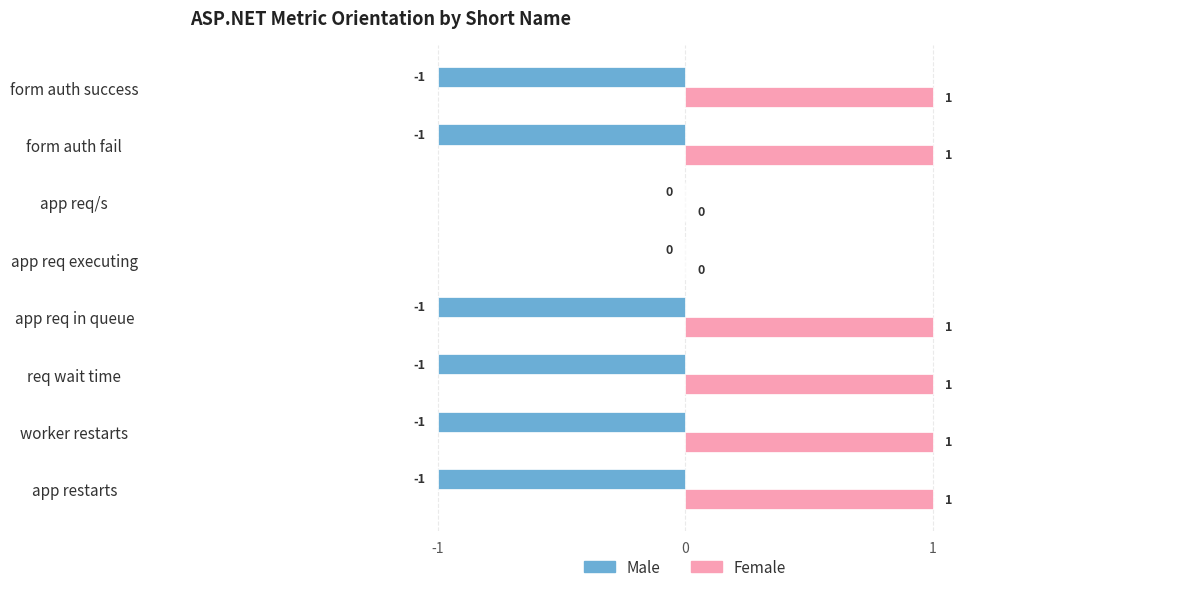

Count the number of categories in the chart.

8